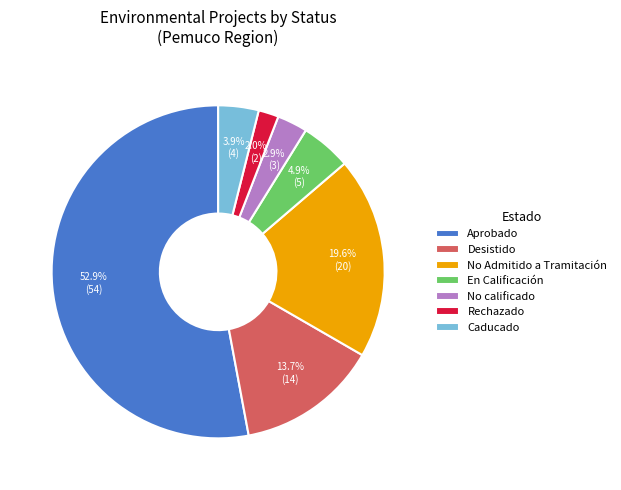

Approximately how many times larger is the value at Rechazado compared to No calificado?

0.7